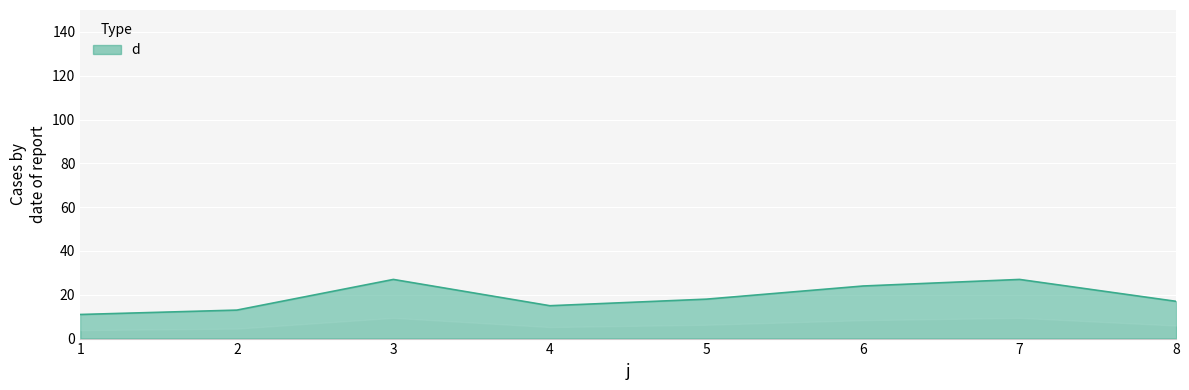

How many values are between 15 and 27?

6